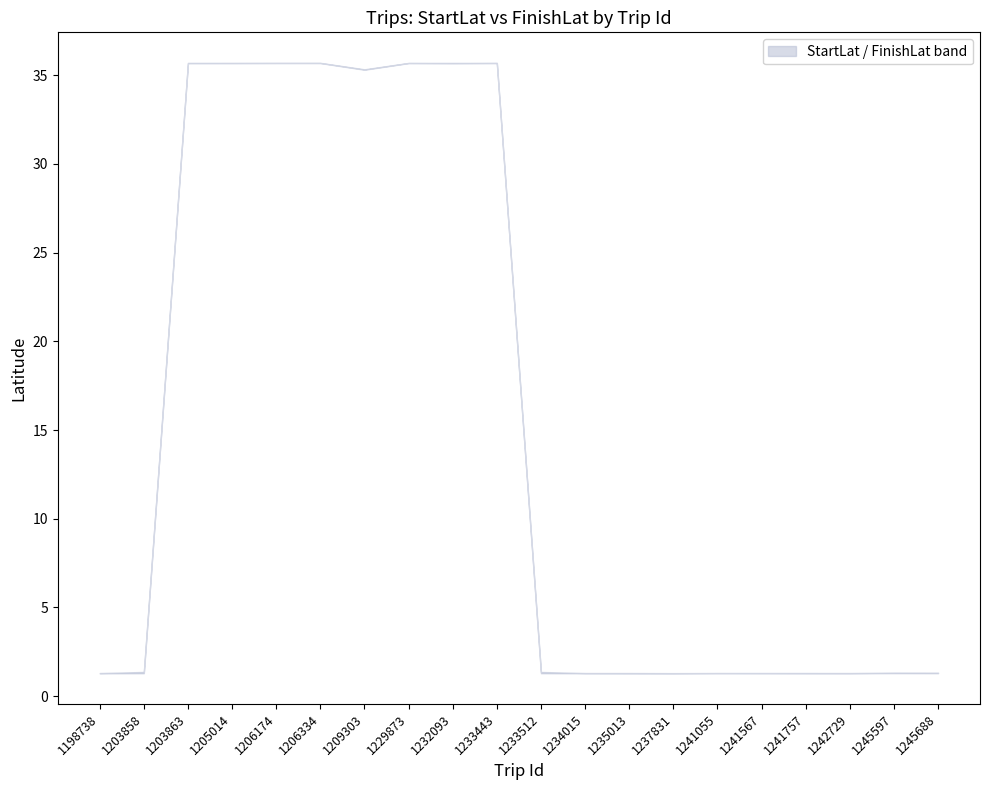

At how many categories does at least one series exceed 33?

8